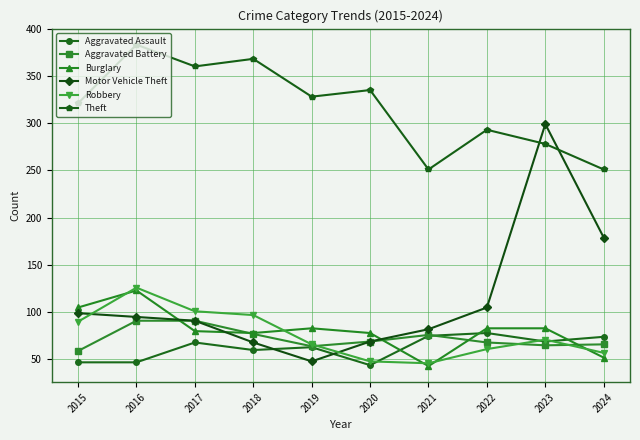

Is it true that Aggravated Assault equals 41 at 2022?

False